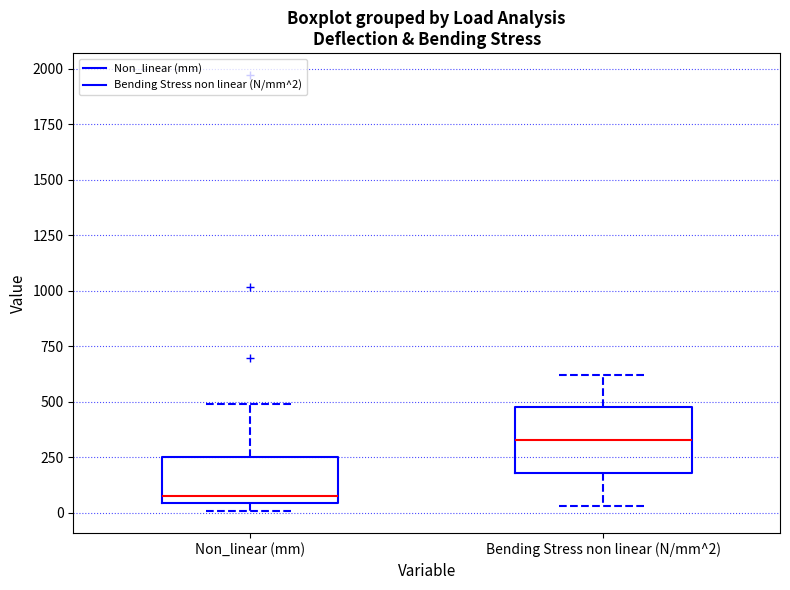

Where does the median line of the box for Non_linear (mm) sit on the y-axis? The values are not printed on the chart, so give them approximately, as read against the axis.

100